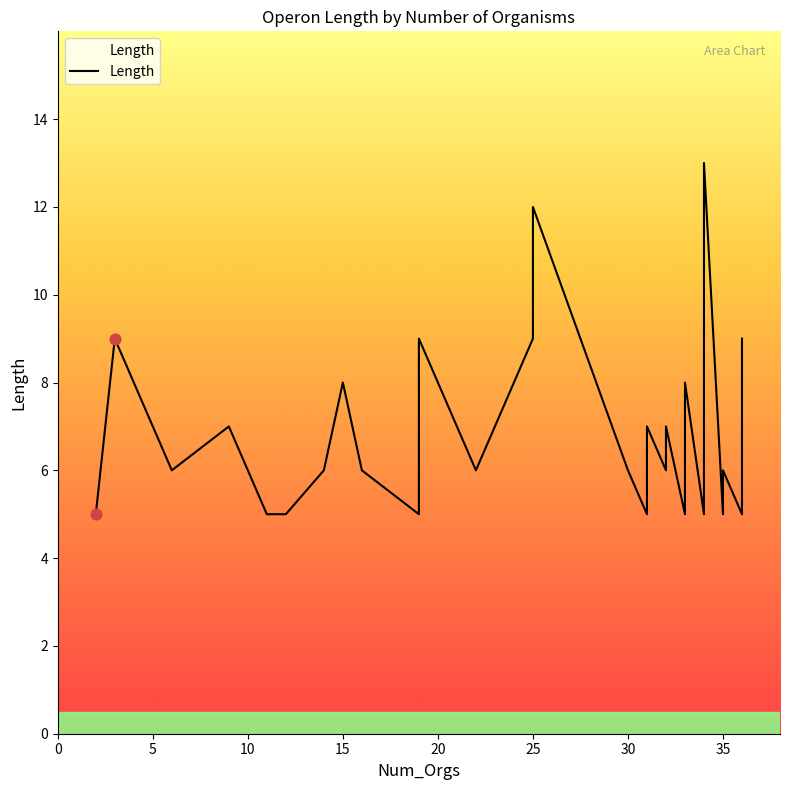

Approximately how many times larger is the value at 35 compared to 5?

0.9